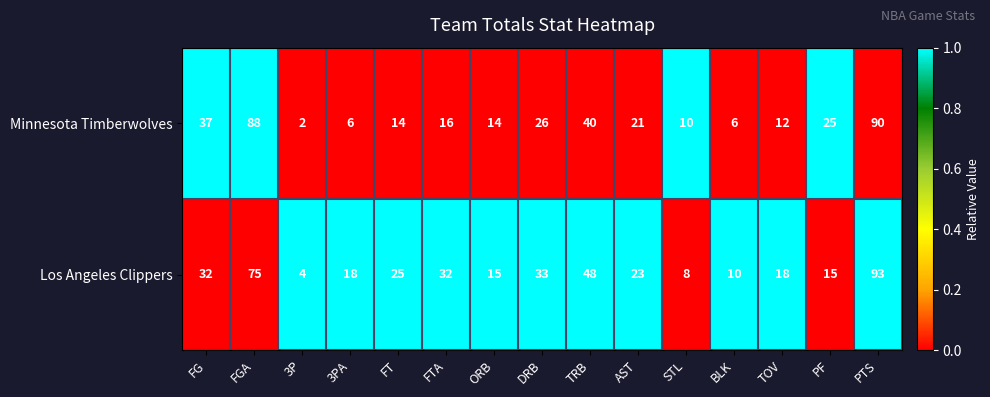

At which category is the sum across all series the highest?

PTS